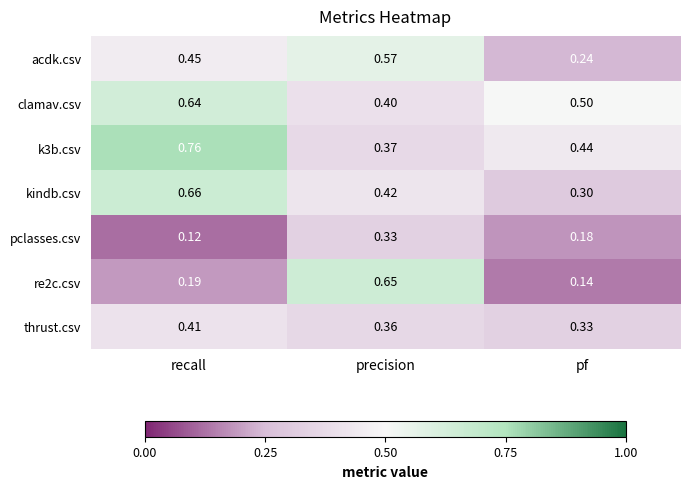

Where is re2c.csv nearest to the value 0?

pf